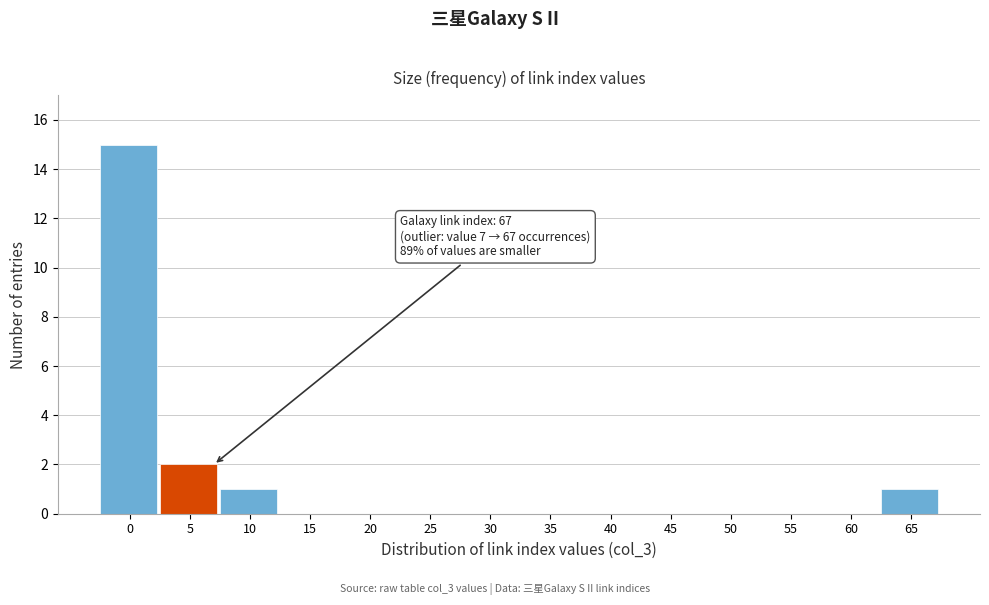

Reading left to right, what are all the values shown in this chart?

0=15	5=2	10=1	15=0	20=0	25=0	30=0	35=0	40=0	45=0	50=0	55=0	60=0	65=1